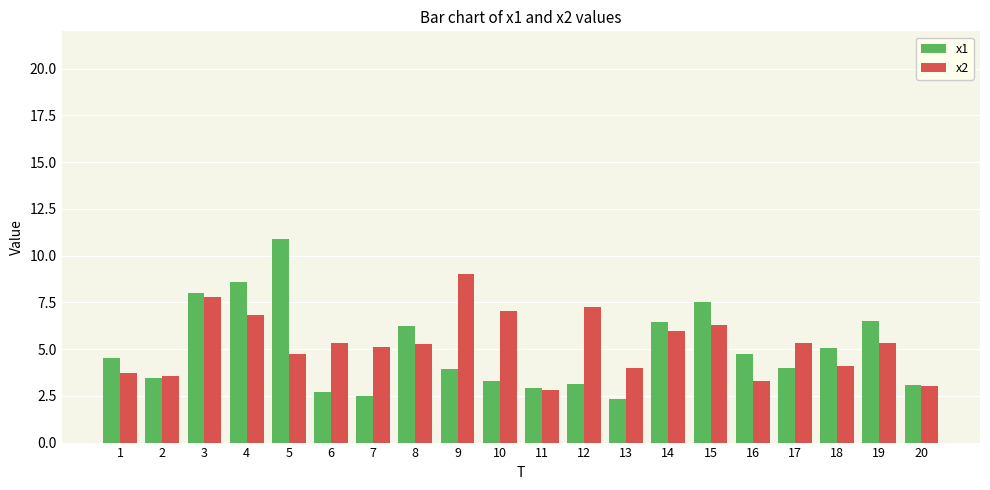

Rank the series by their maximum value, from highest to lowest.

x1, x2